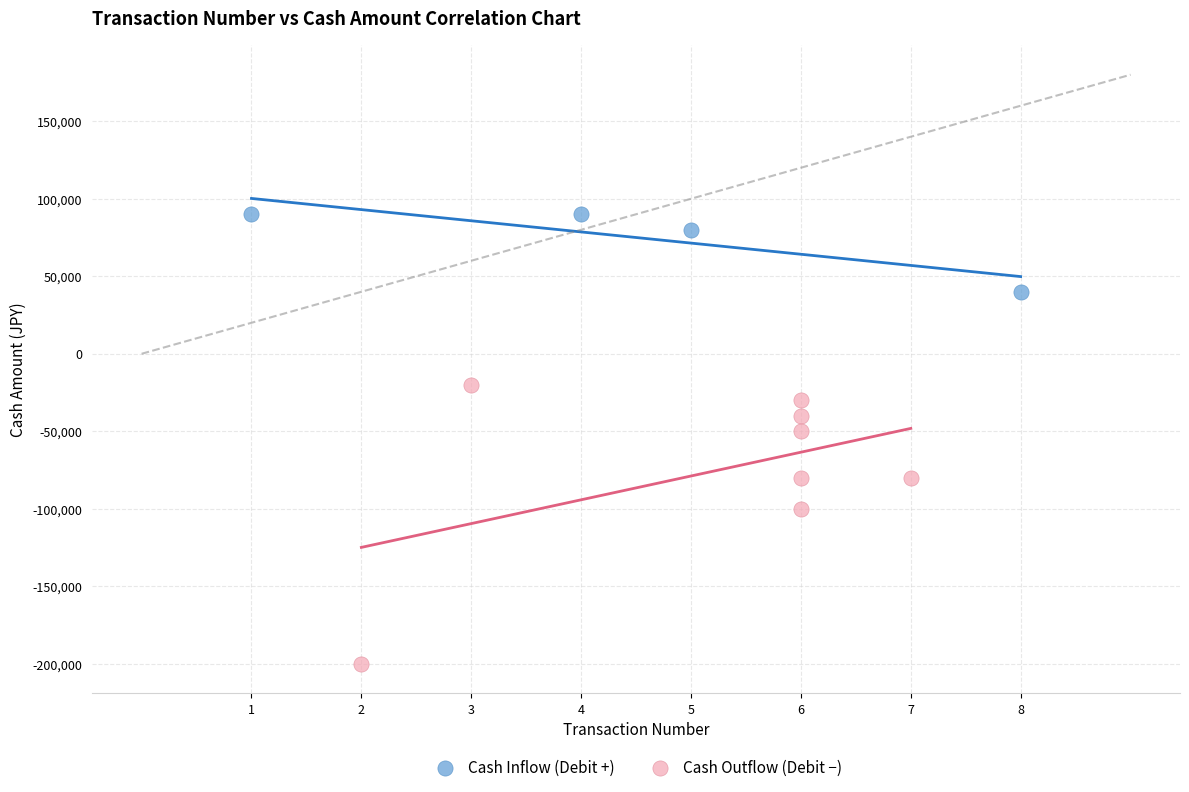

Which series has the largest Y range (max minus min)?

Cash Outflow (Debit −)